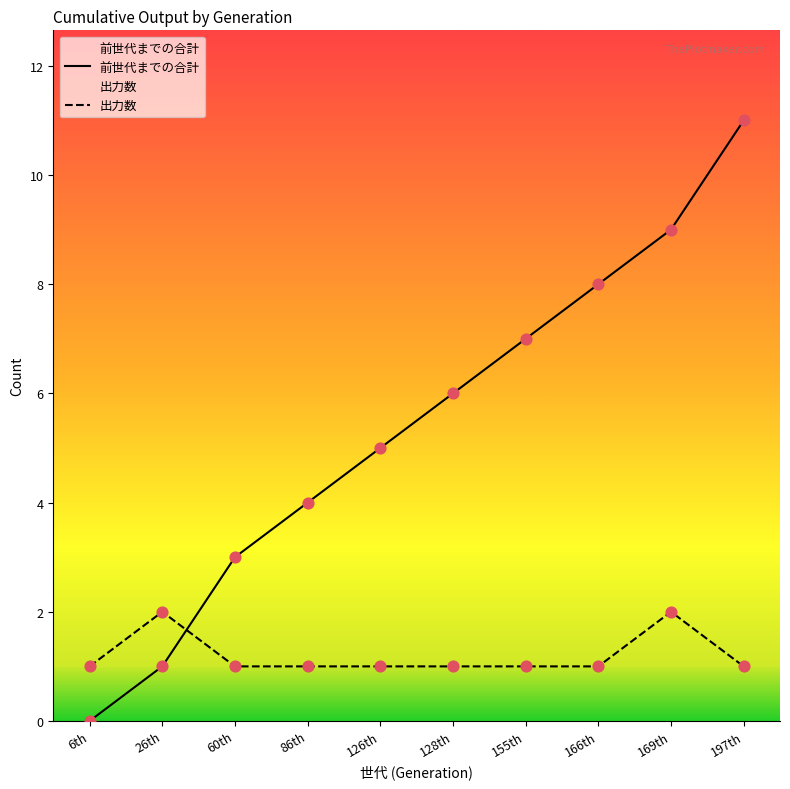

At which category is the sum across all series the highest?

197th